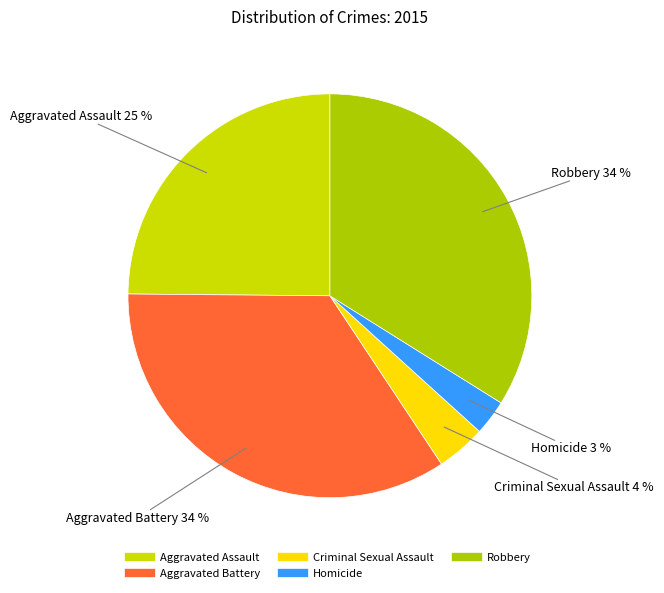

Is there any slice that represents more than half of the pie?

No